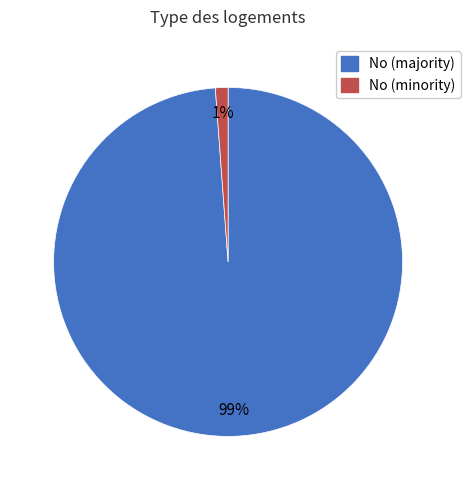

Does any single category account for the majority?

Yes